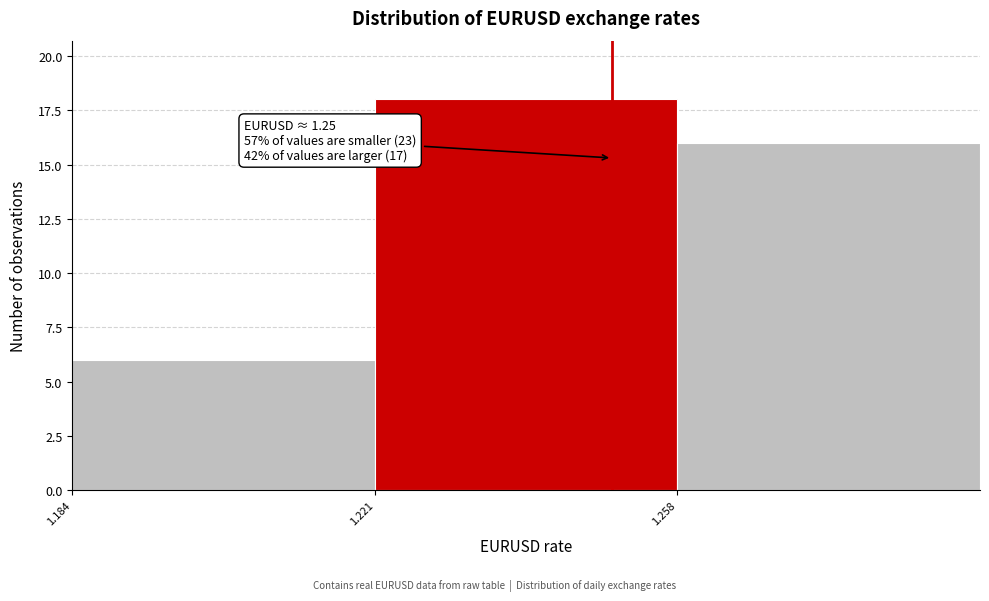

Over which range of the x-axis is the bar tallest?

1.221 to 1.258